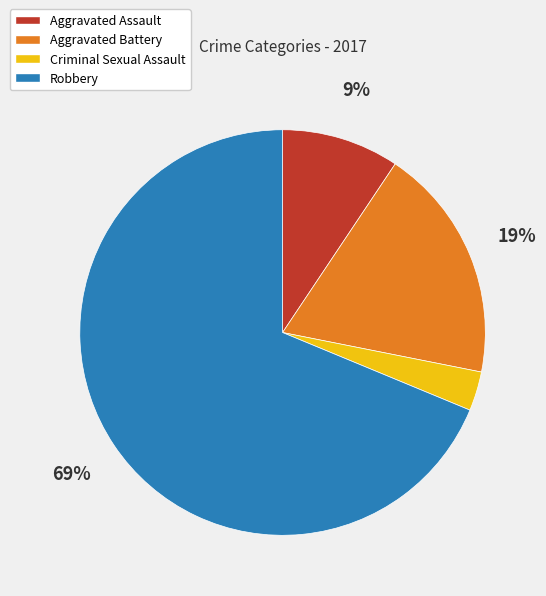

Do Robbery and Aggravated Battery together represent more than half of the pie?

Yes